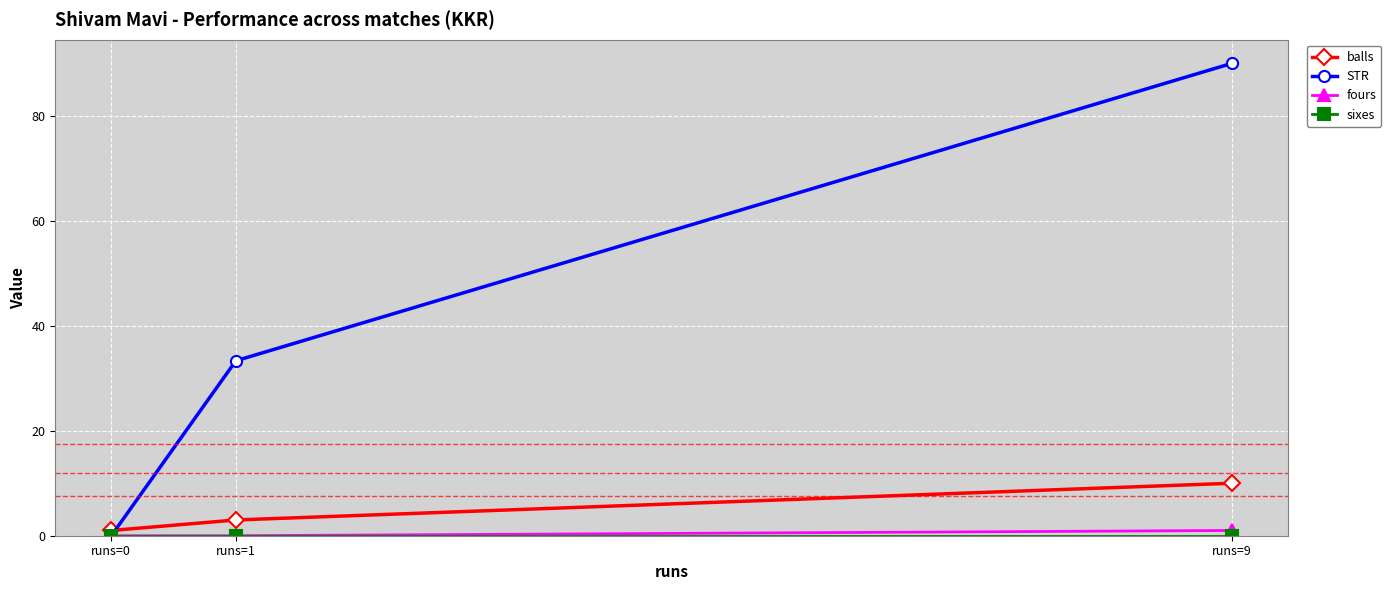

List the labels in order of balls value, largest first.

runs=9, runs=1, runs=0